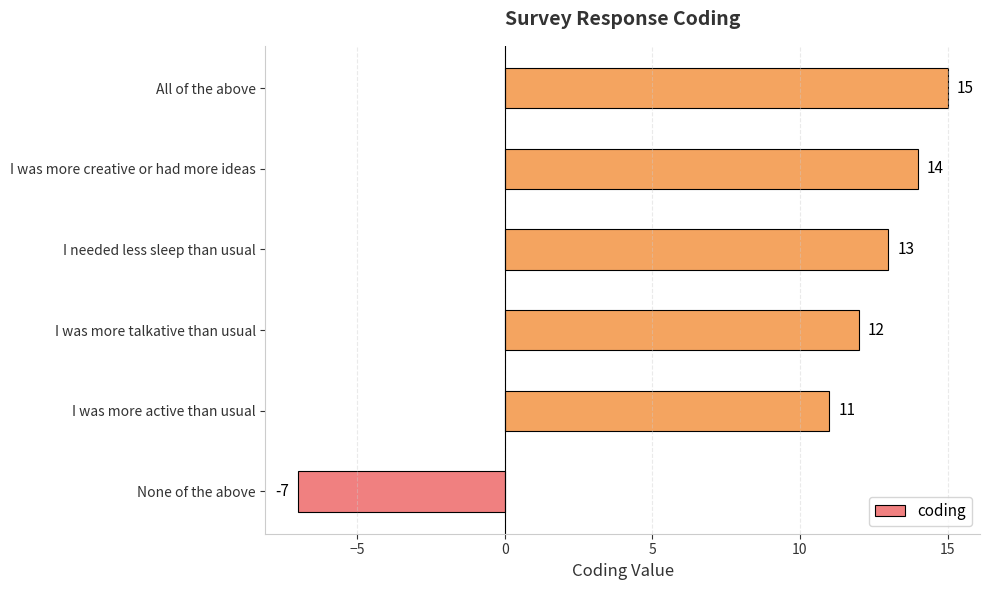

What is the difference between the second highest and minimum values?

21